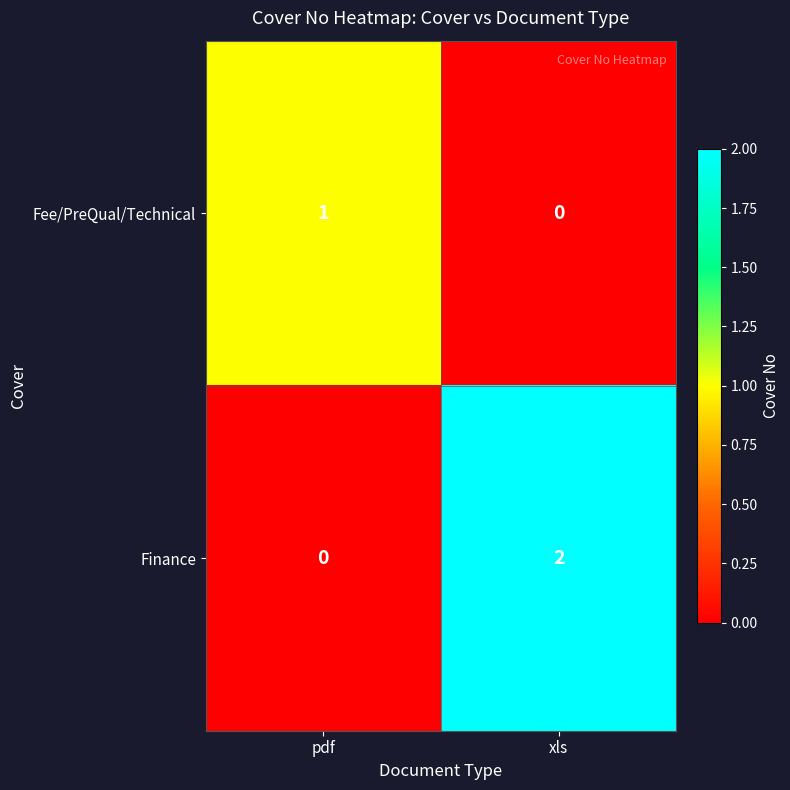

At how many categories does at least one series exceed 0?

2